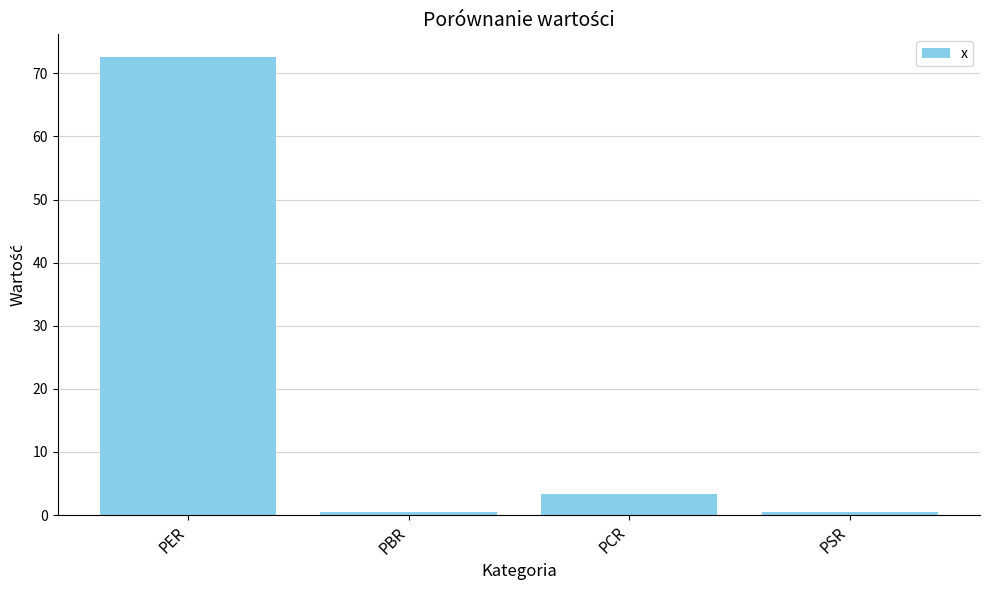

What is the greatest value displayed?

72.6